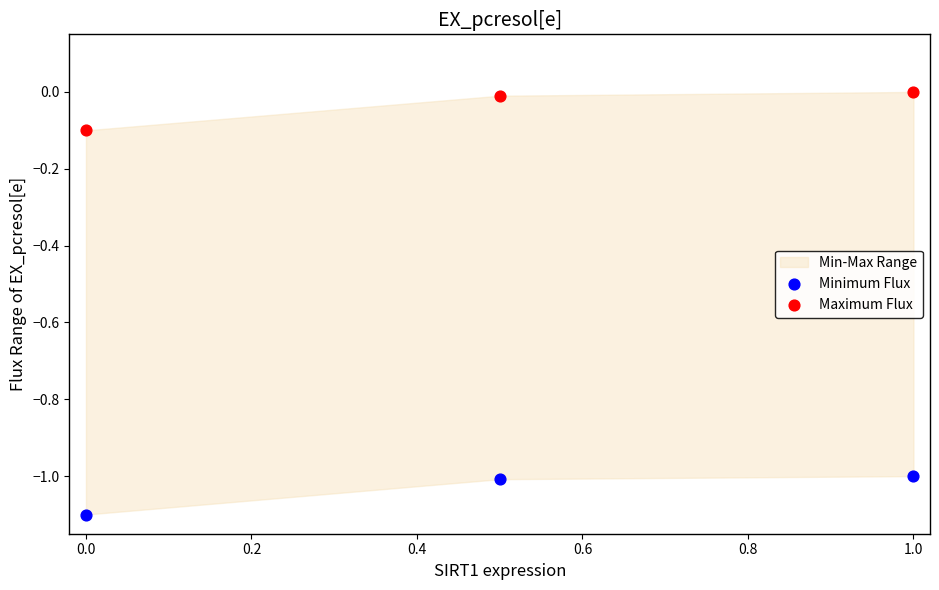

Which series reaches the minimum Y coordinate?

Minimum Flux